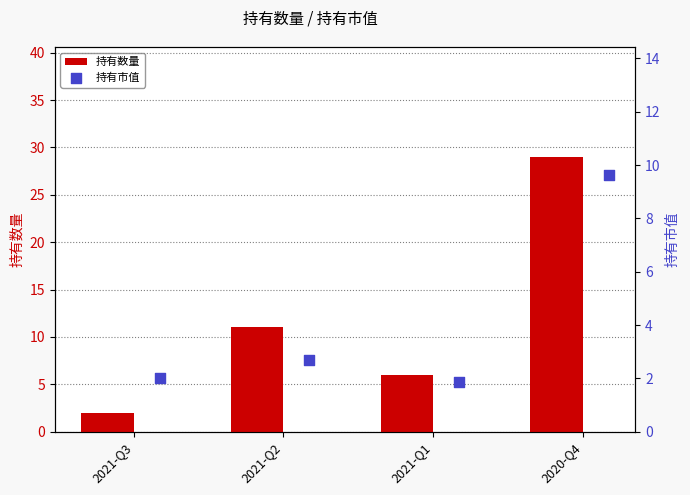

What is the difference between the maximum and minimum values in the 持有数量 series?

27